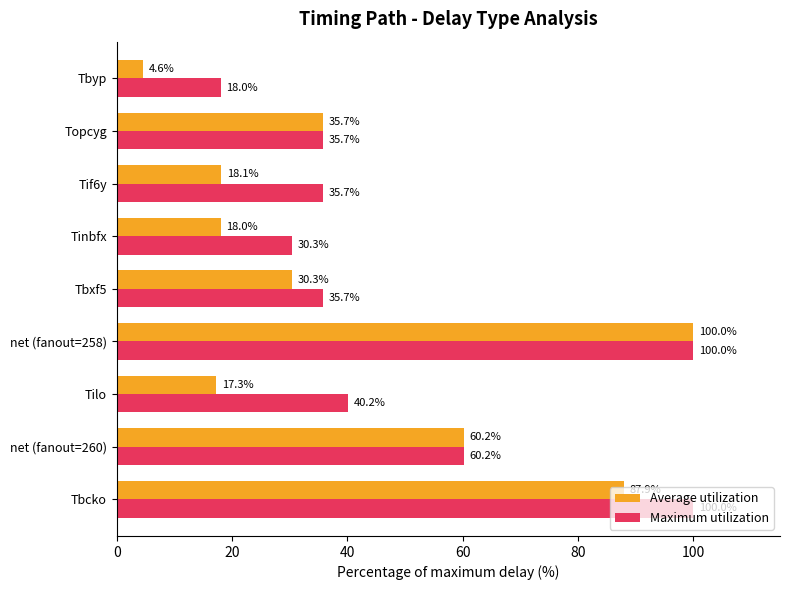

What is the lowest value of the Average utilization series?

4.6